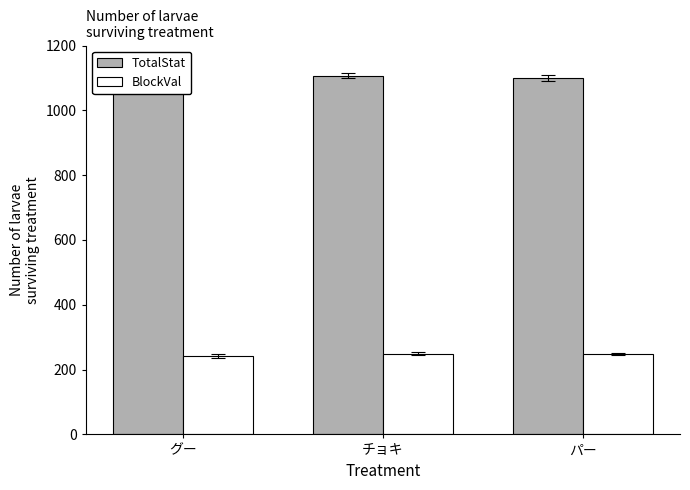

What is the value of the BlockVal bar at the 2nd from the left?

249.6